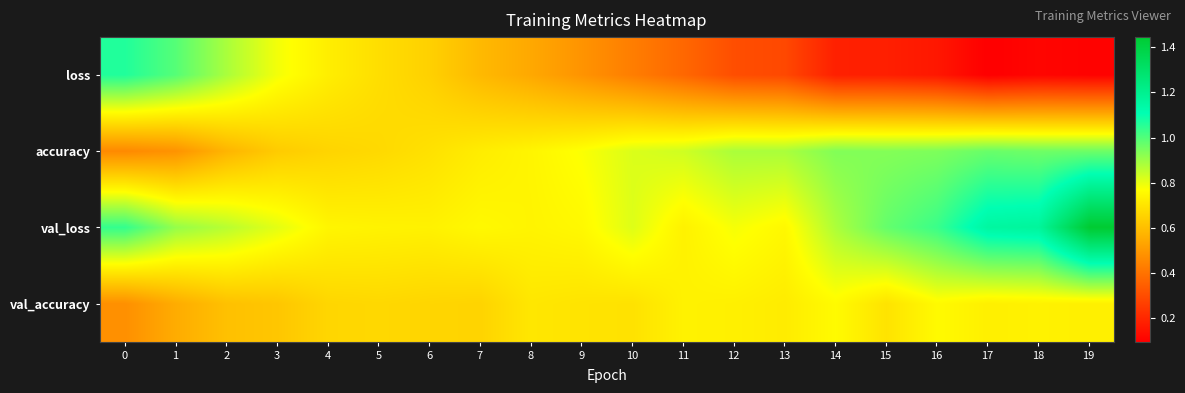

Rank the series by their average value, from highest to lowest.

val_loss, accuracy, val_accuracy, loss